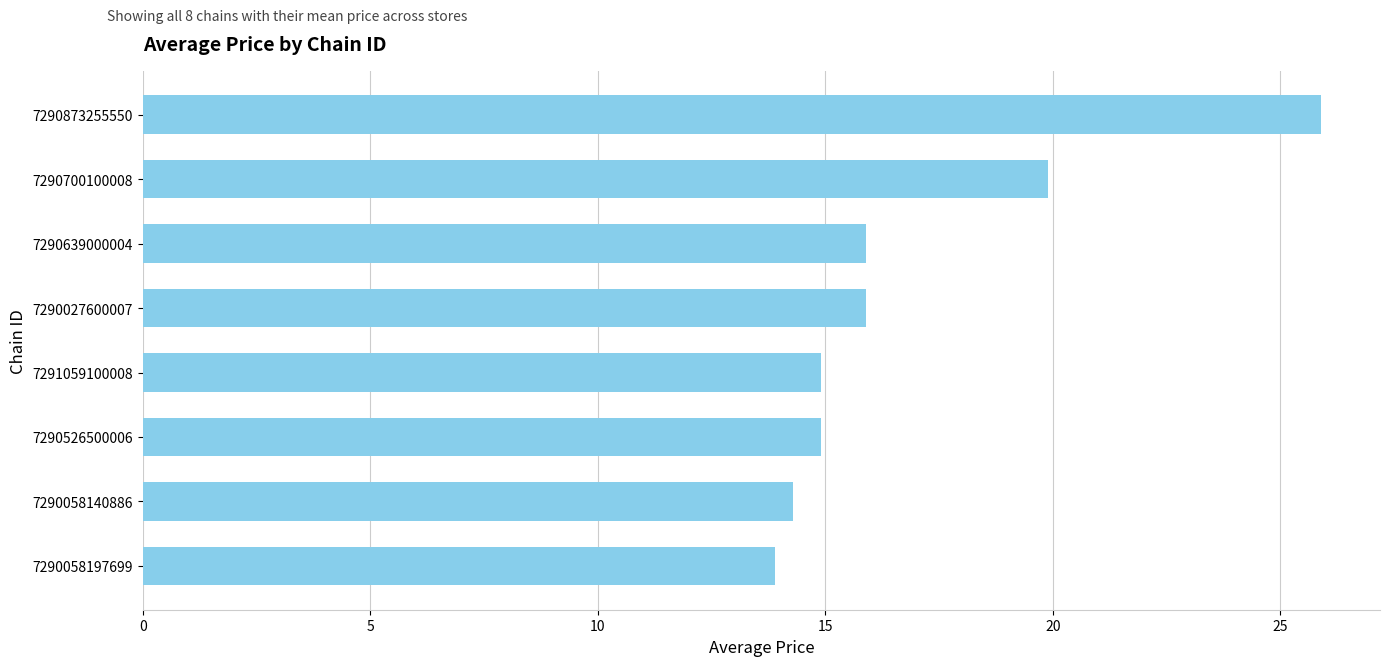

What is the label of the 2nd bar from the top?

7290700100008